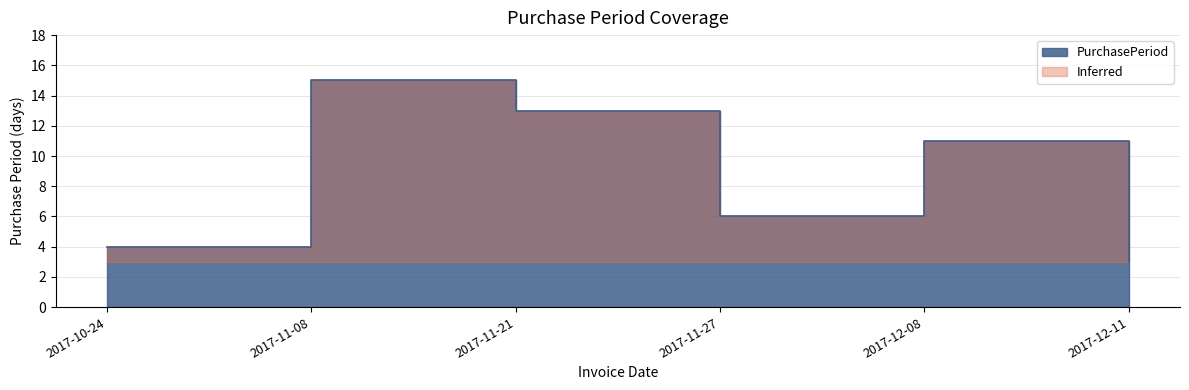

What is the label of the 5th point from the left?

2017-12-08